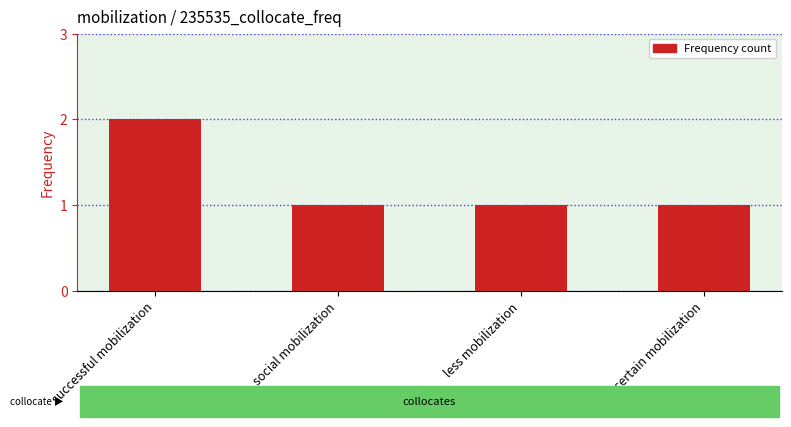

The chart shows a value of 2 at social mobilization. True or false?

False